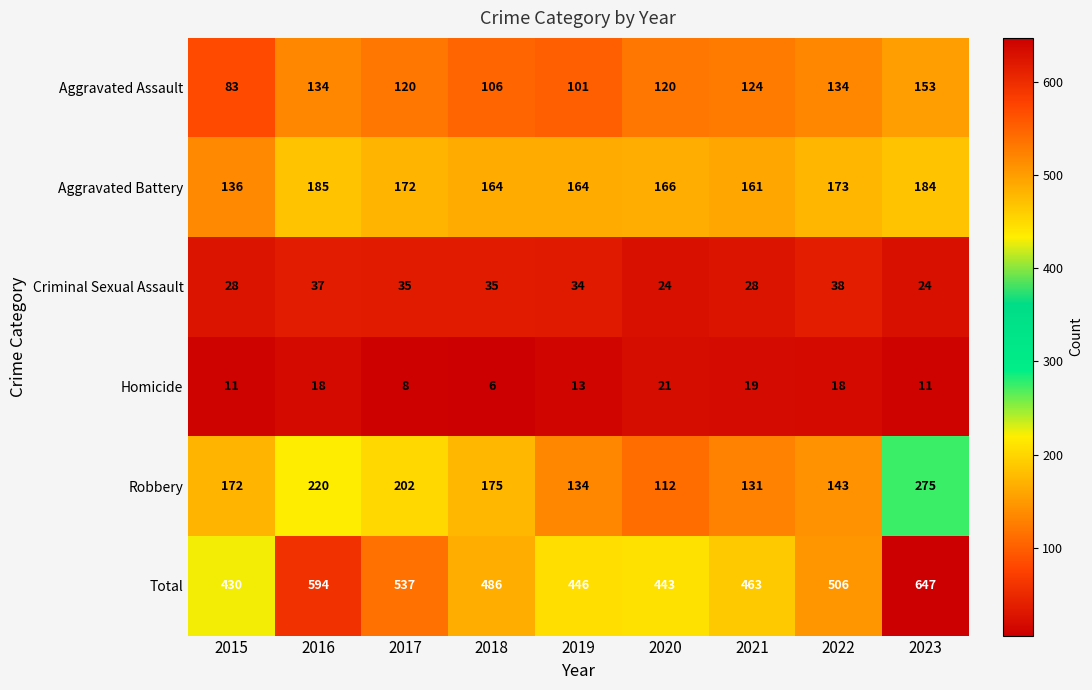

At how many categories does at least one series exceed 482?

5